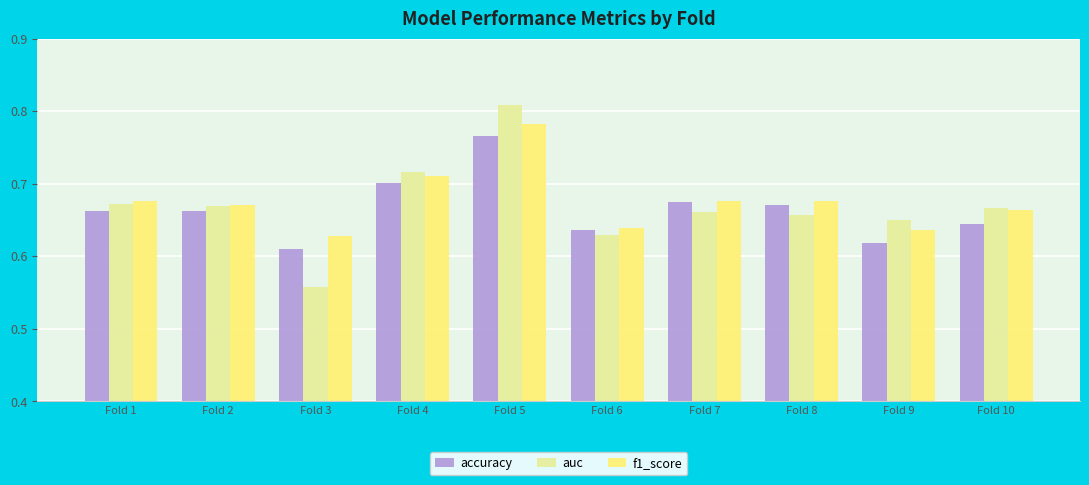

Is it true that accuracy equals 0.7 at Fold 4?

True